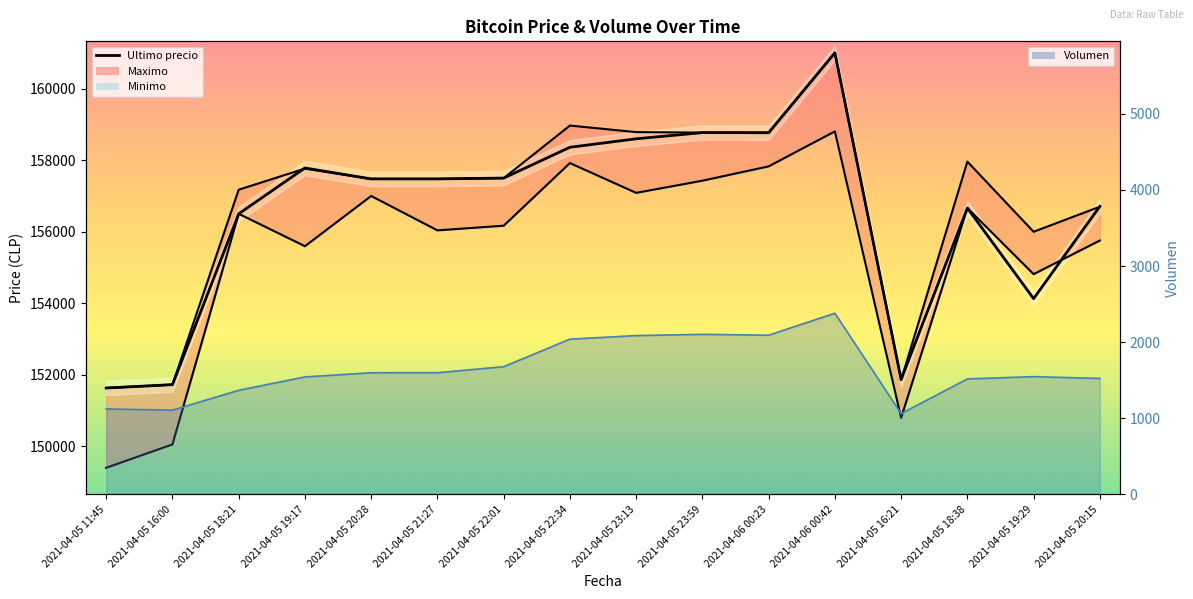

At 2021-04-05 21:27, list the series in order from smallest to largest.

Volumen, Minimo, Ultimo precio, Maximo